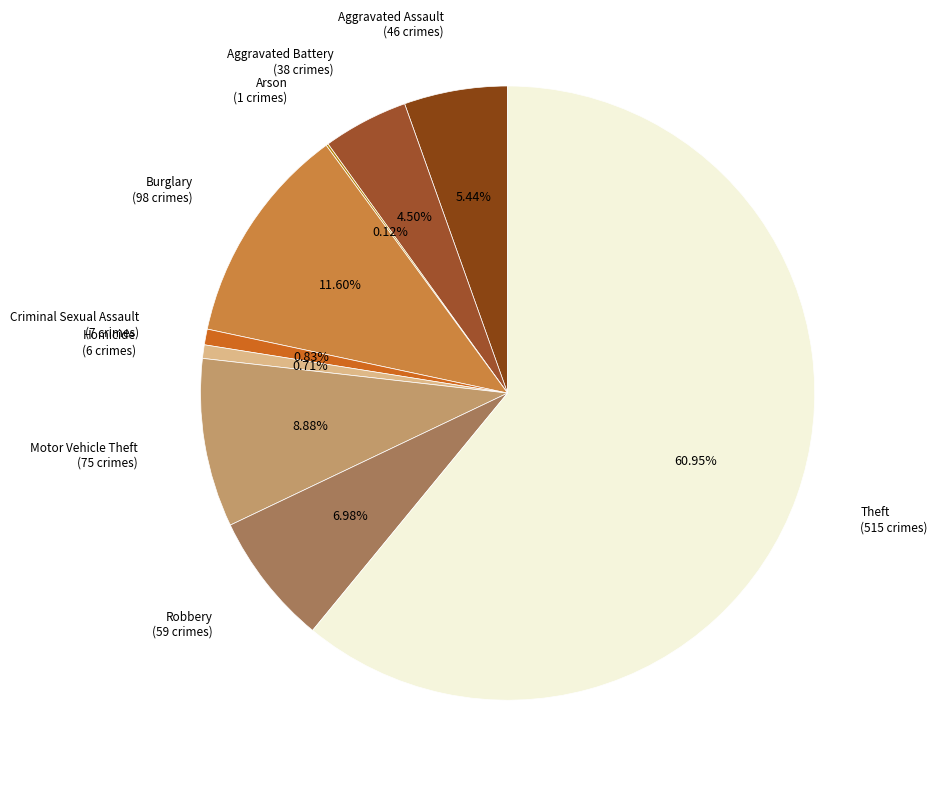

Is there a majority slice in this chart?

Yes